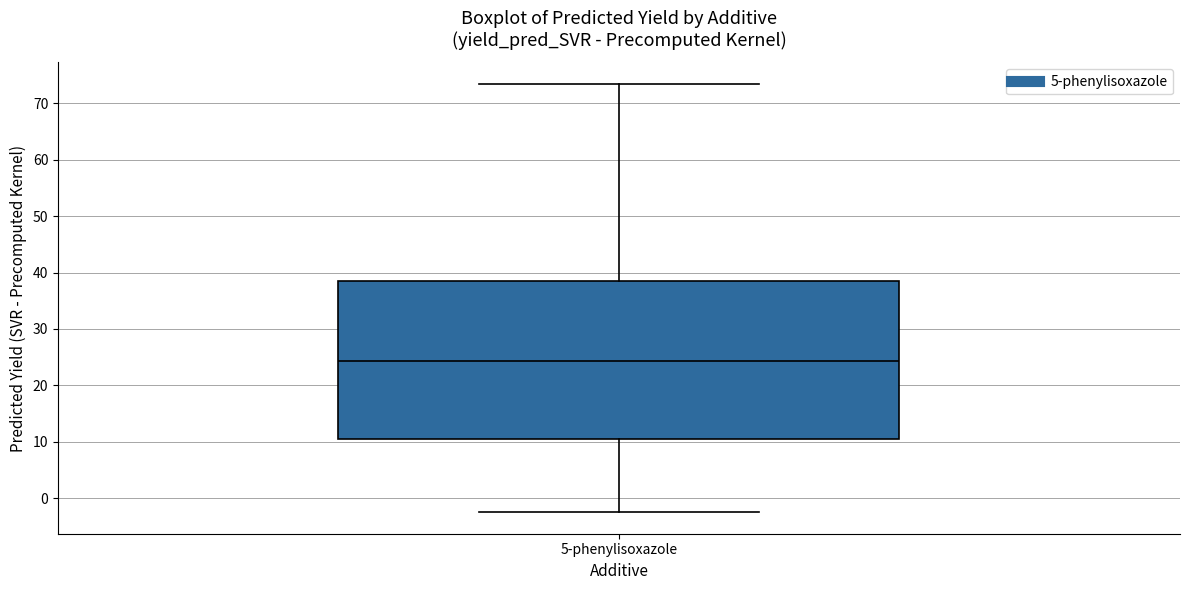

Transcribe this box plot: give where the median line is, the range the box spans, and where the two whiskers end, as read against the y-axis. The values are not printed on the chart, so give them approximately, as read against the axis.

median 24, box 11 to 39, whiskers -3 to 73